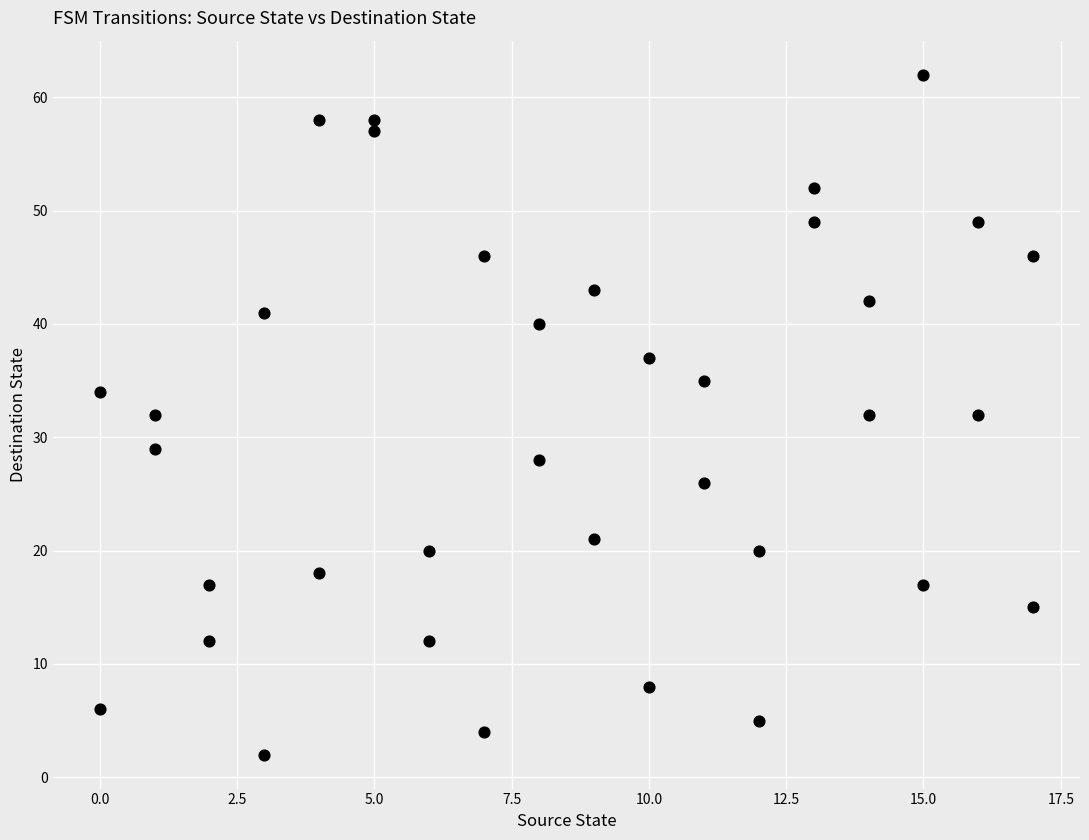

What is the range of X values (max minus min)?

17